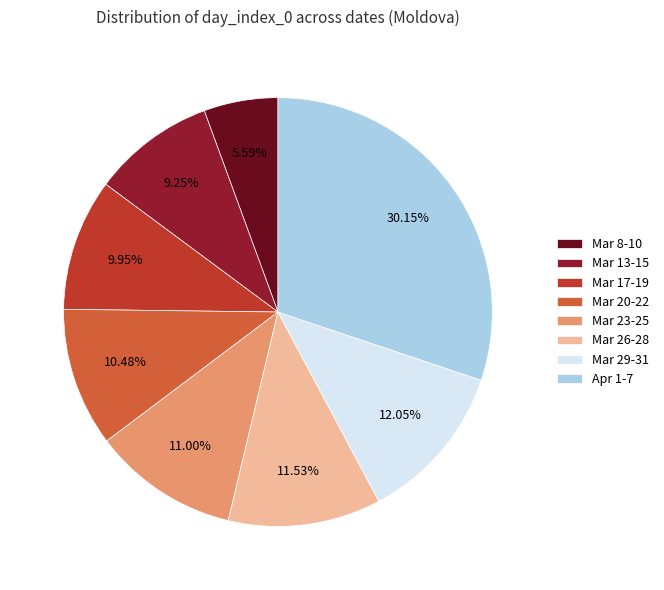

Approximately how many times larger is the value at Mar 20-22 compared to Mar 29-31?

0.9